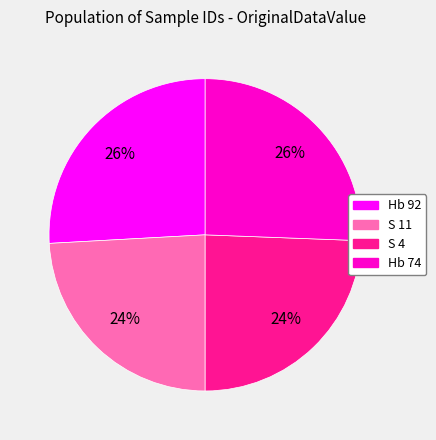

How many segments does this pie chart have?

4